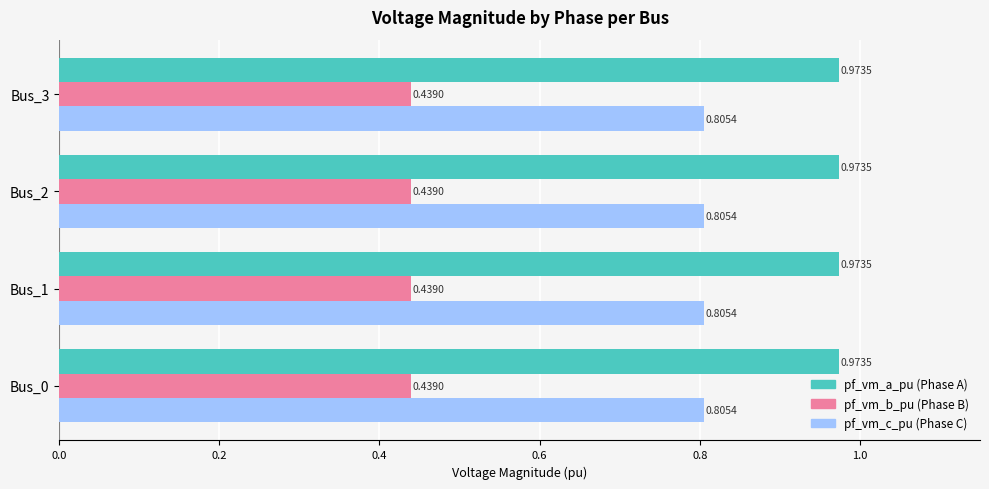

How many data points does each series have?

4